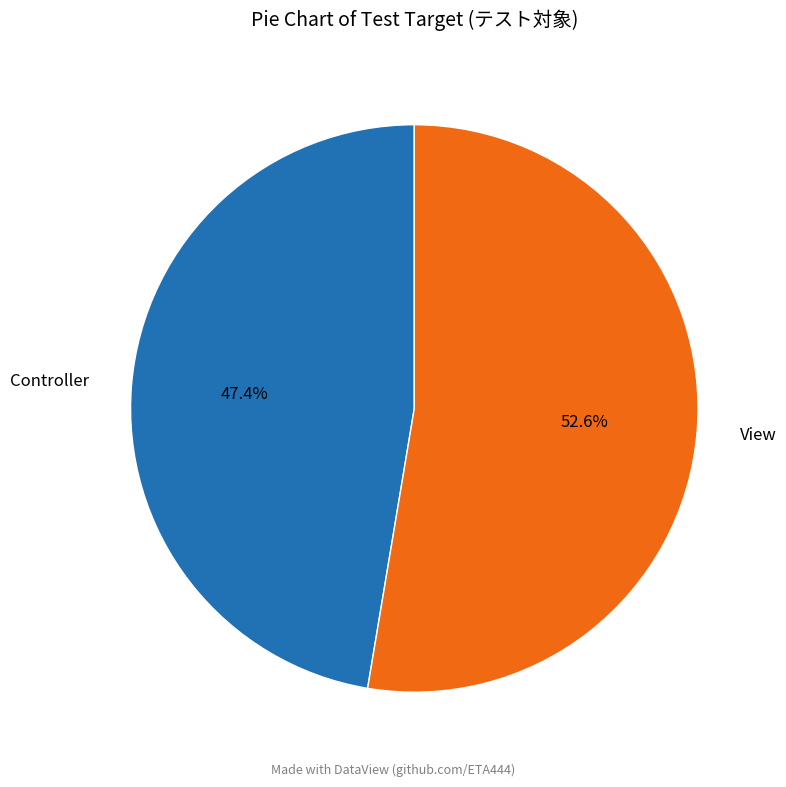

What is the majority slice?

View